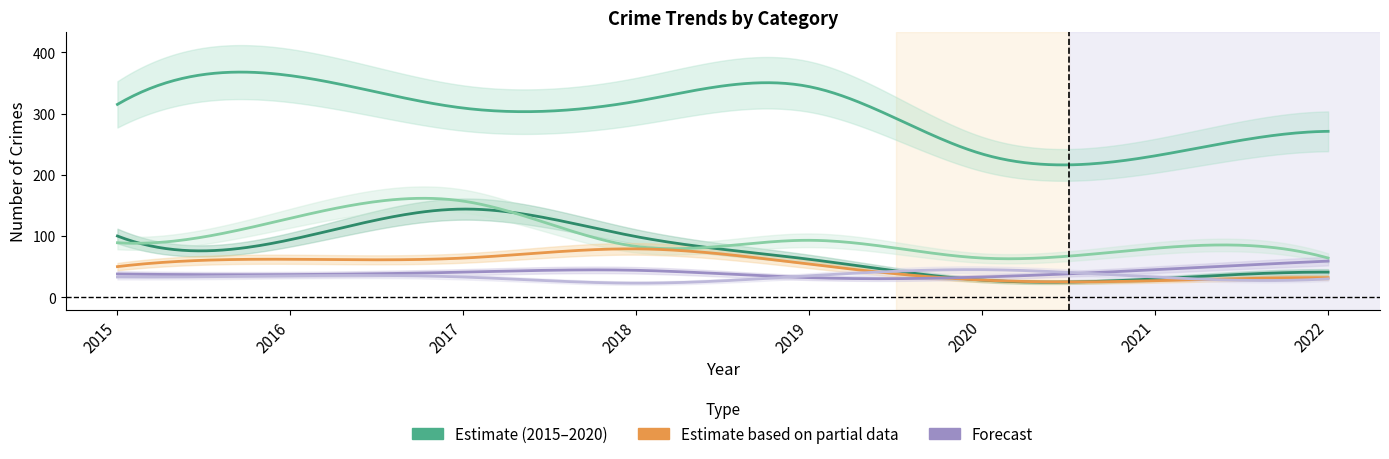

True or false: Theft has a value of 231 at 2021.

True